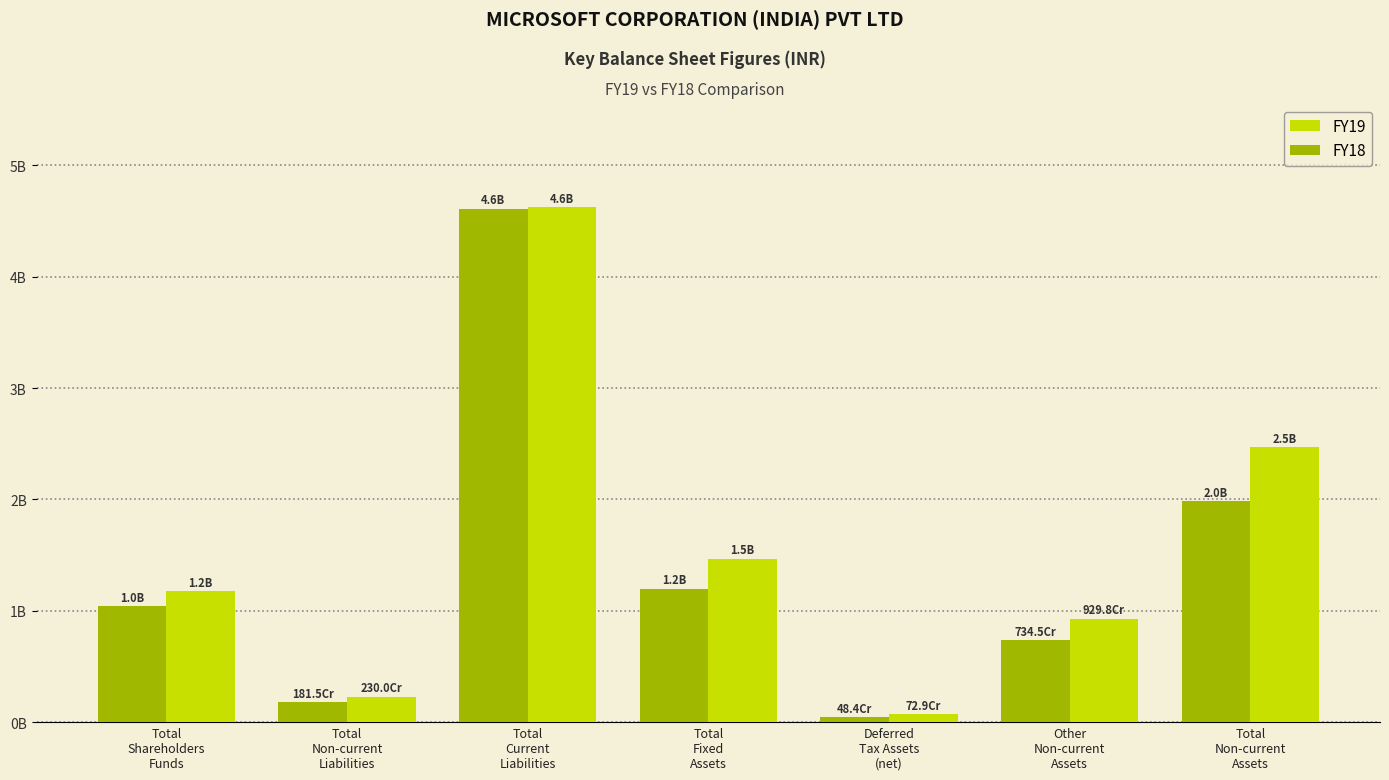

What is the average value of the FY18 series?

14002371429